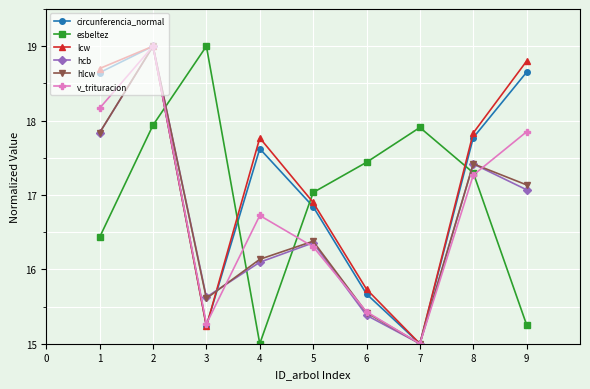

What is the difference between the highest and lowest values at 6?

2.1